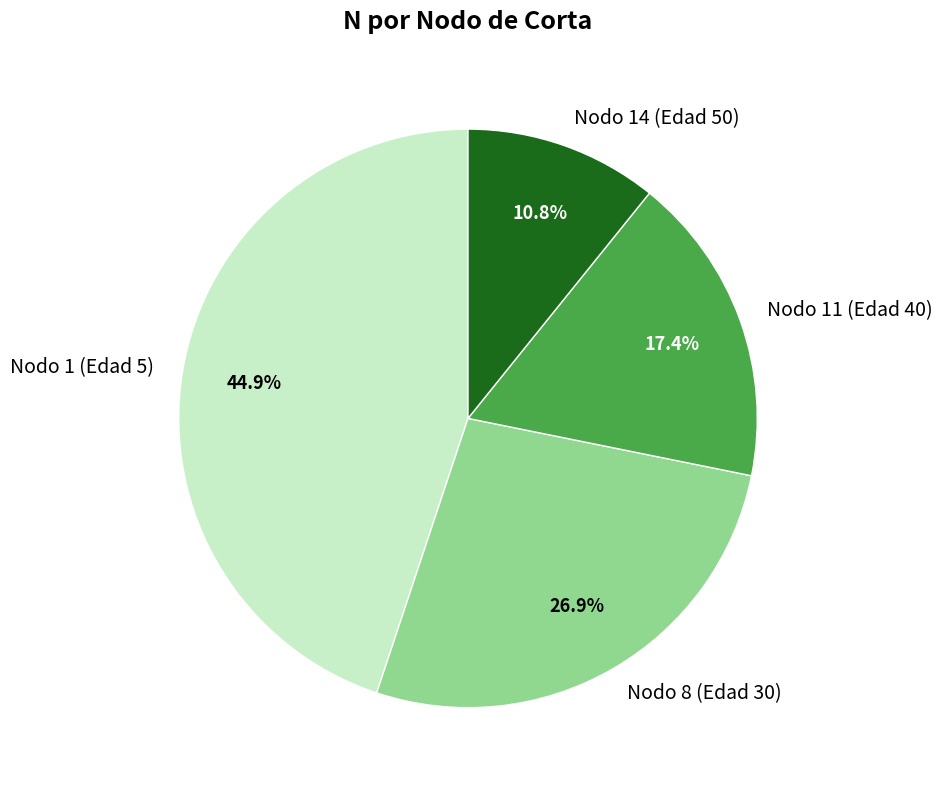

Does Nodo 1 (Edad 5) represent more than half of the total?

No